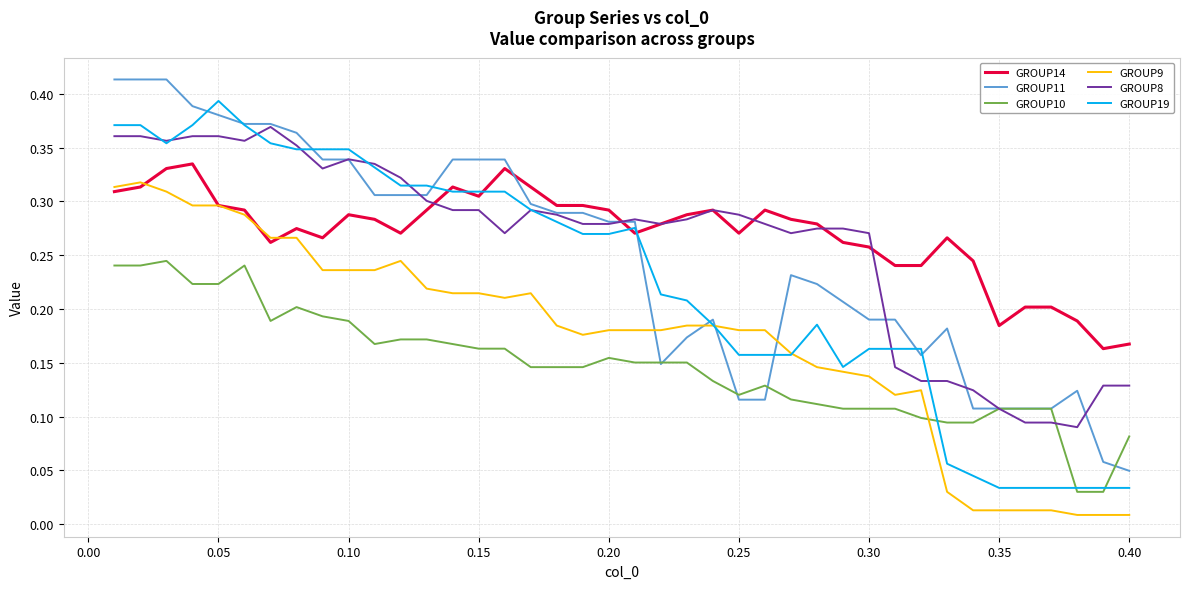

True or false: GROUP10 and GROUP9 intersect in this chart.

True